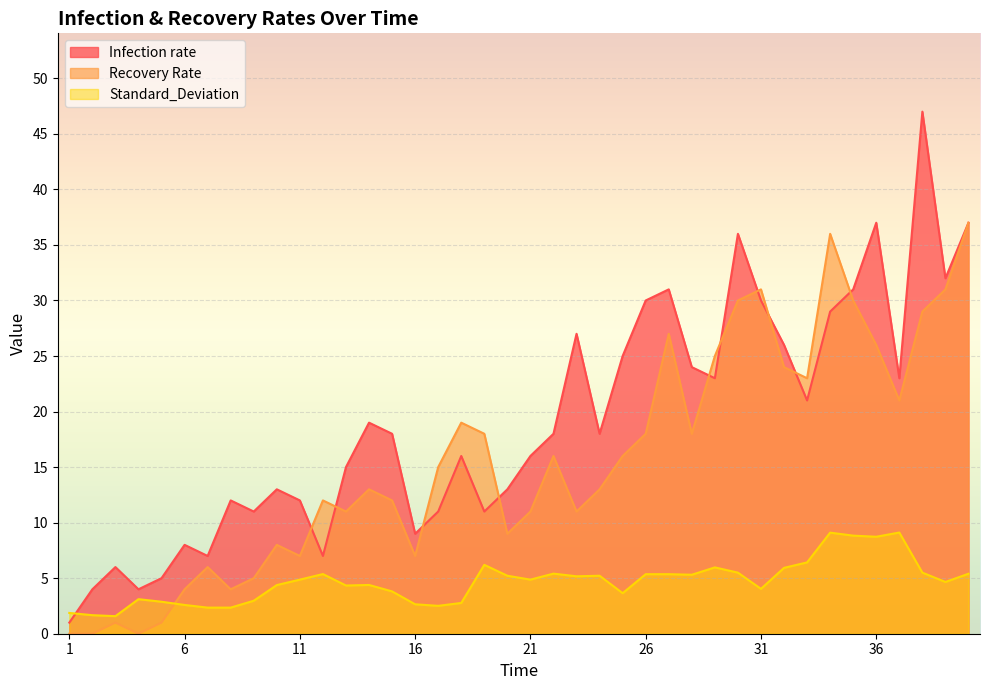

At which label is Standard_Deviation closest to 5?

11